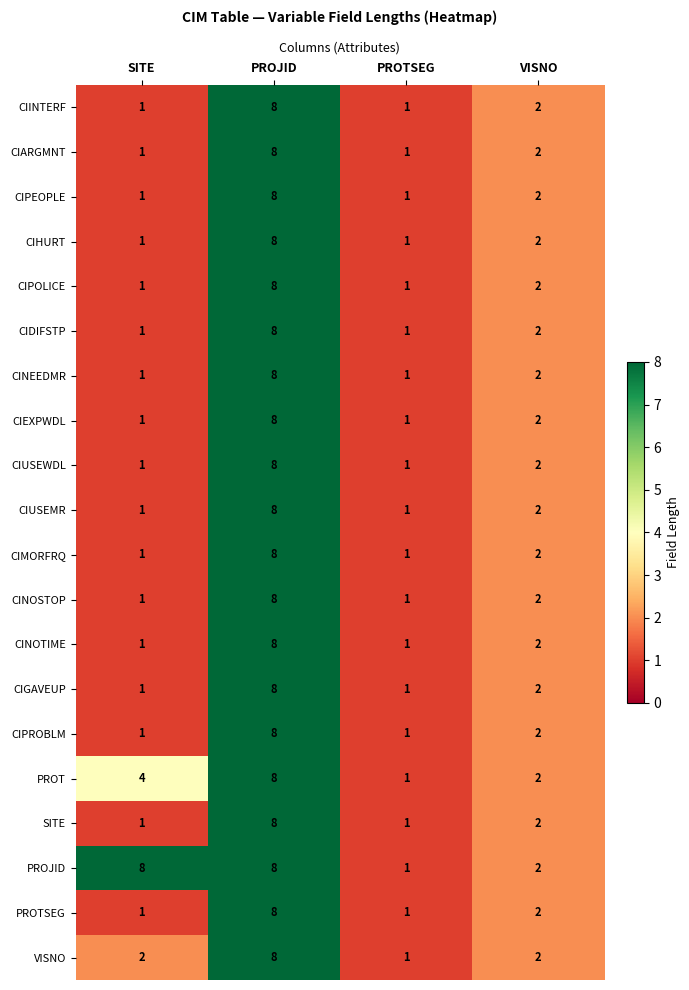

Count the number of data series in this chart.

20